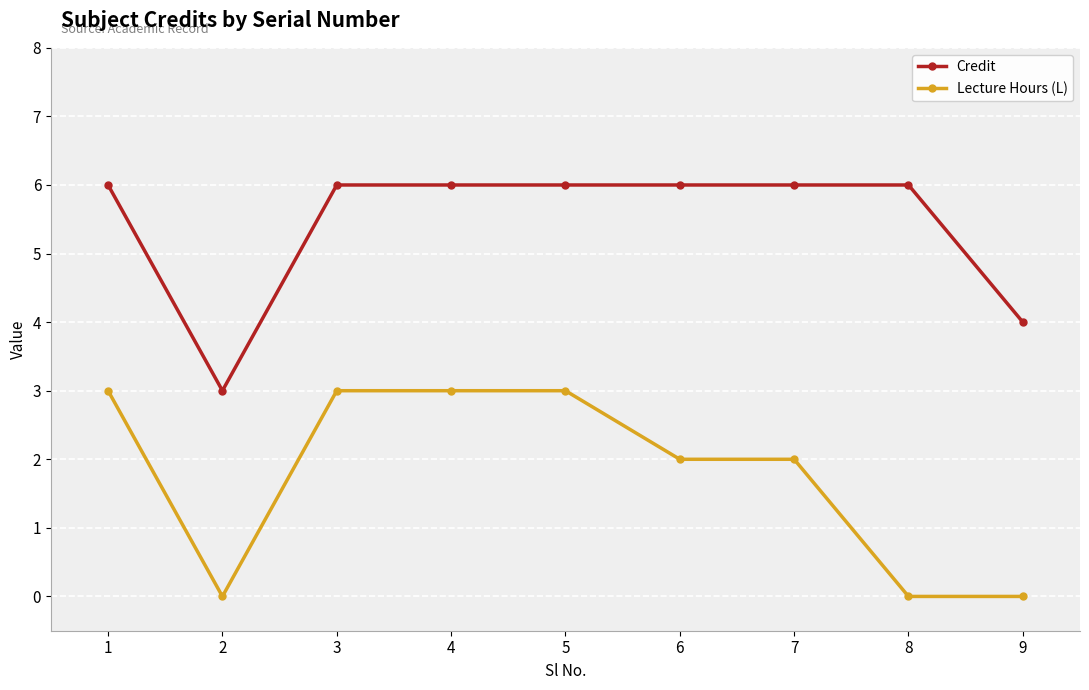

Which series changed the most between 1 and 7?

Lecture Hours (L)